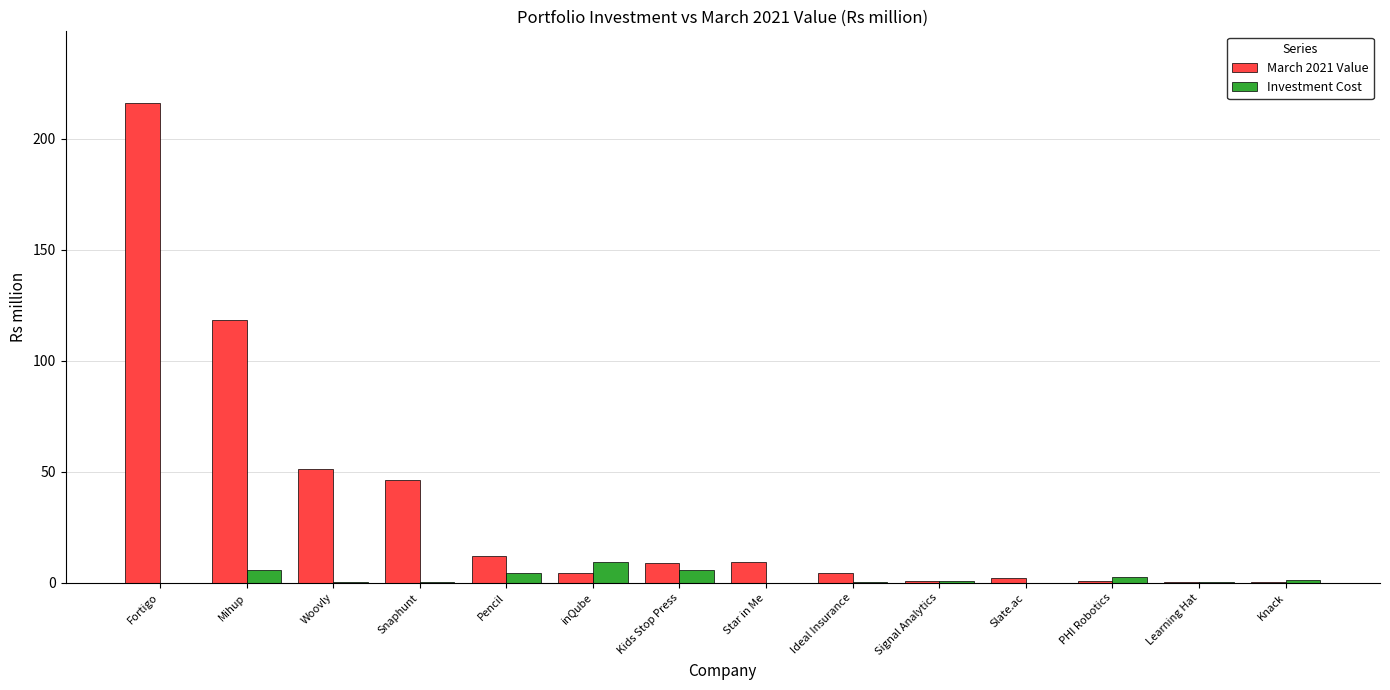

What is the greatest value displayed?

216.1